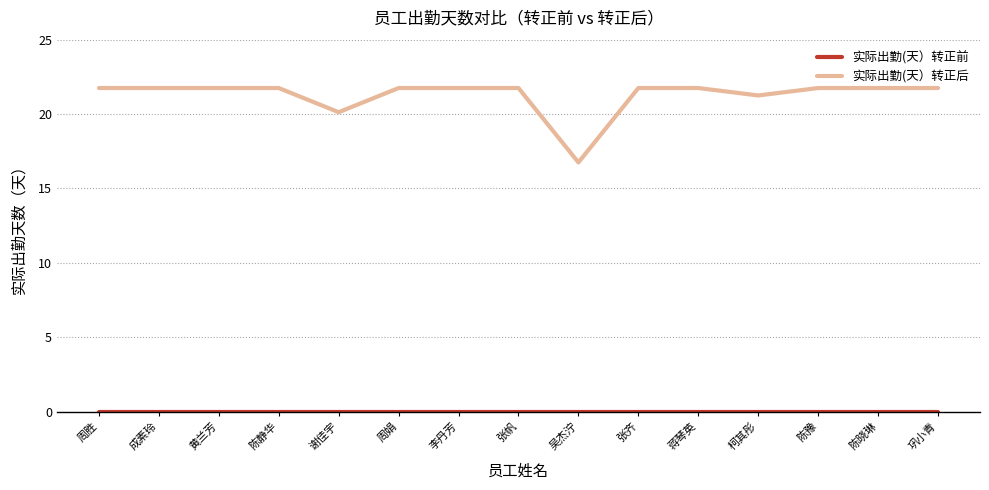

Which series has the largest total across all categories?

实际出勤(天）转正后